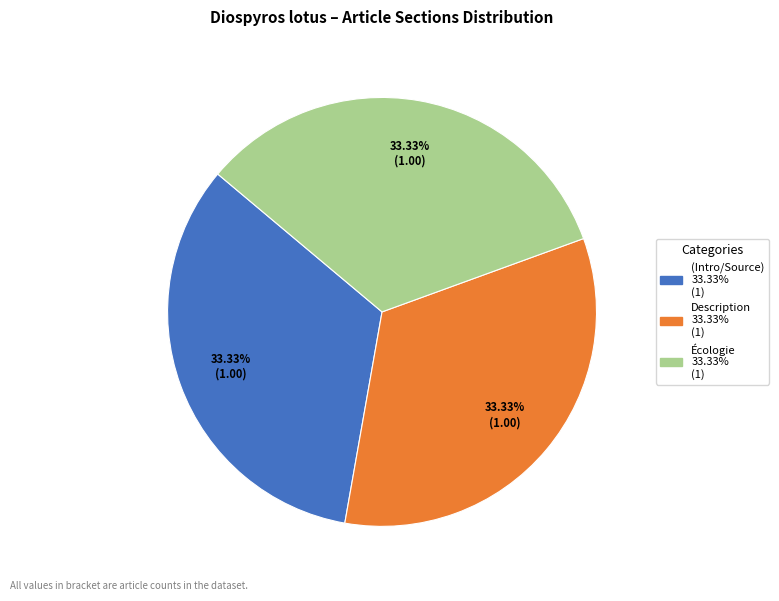

Does any single category account for the majority?

No